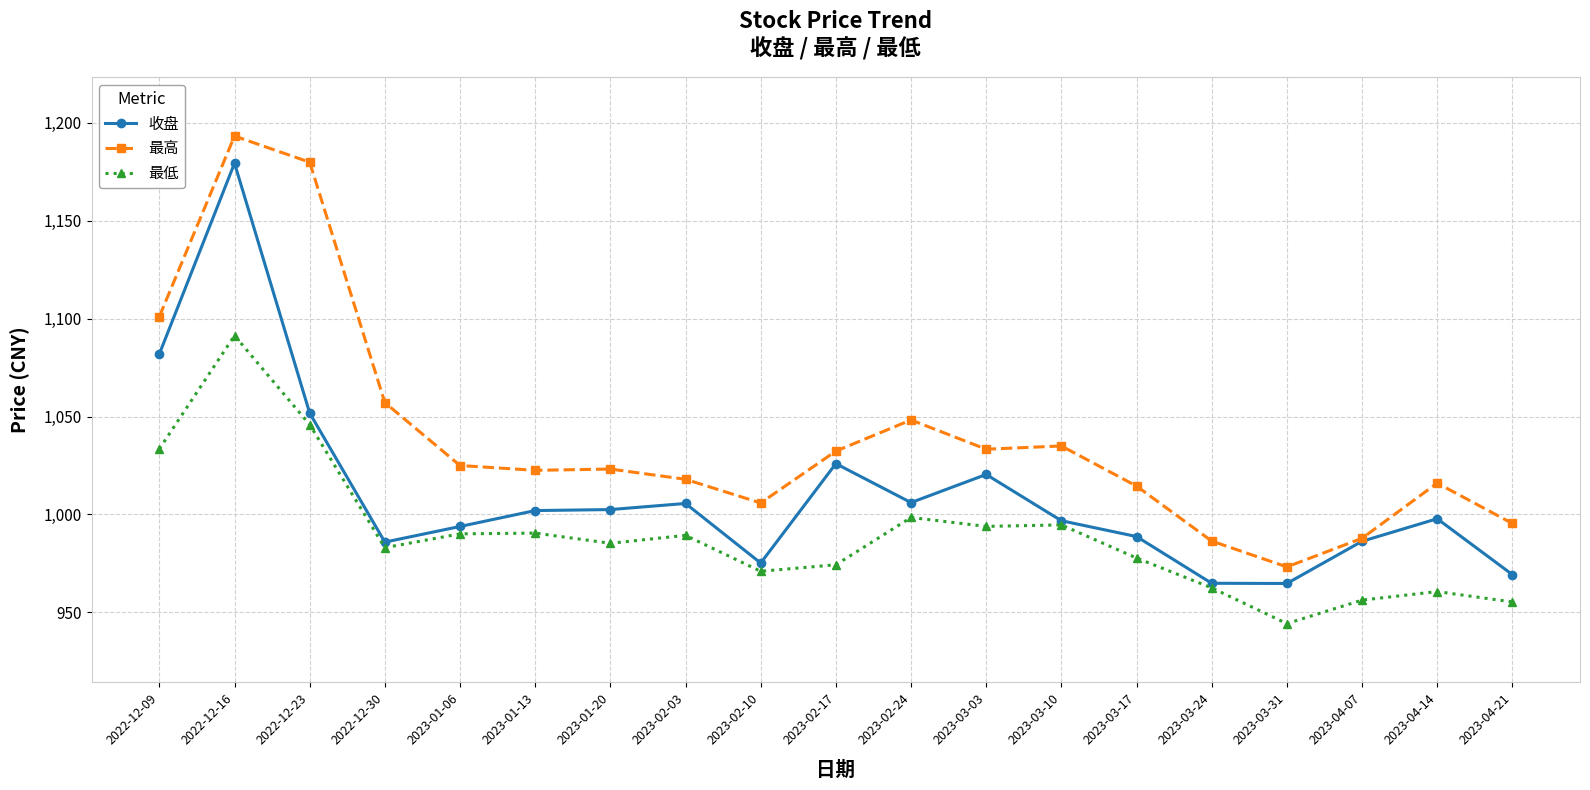

What are all the series names shown in the legend?

收盘, 最高, 最低